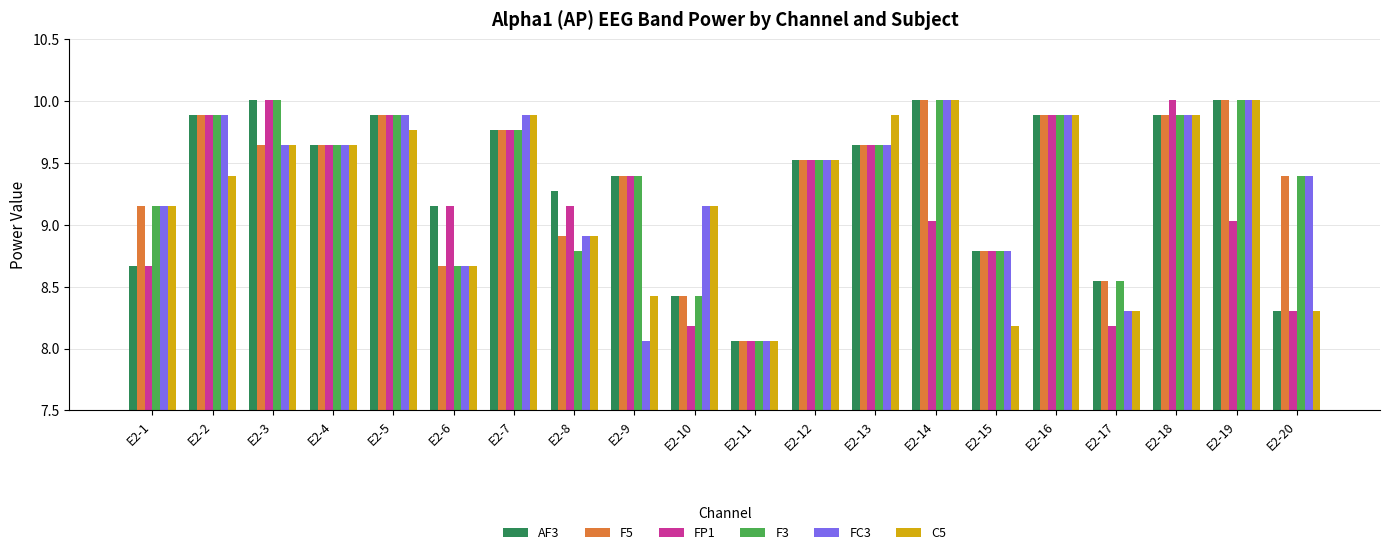

At which label is AF3 closest to 9?

E2-6